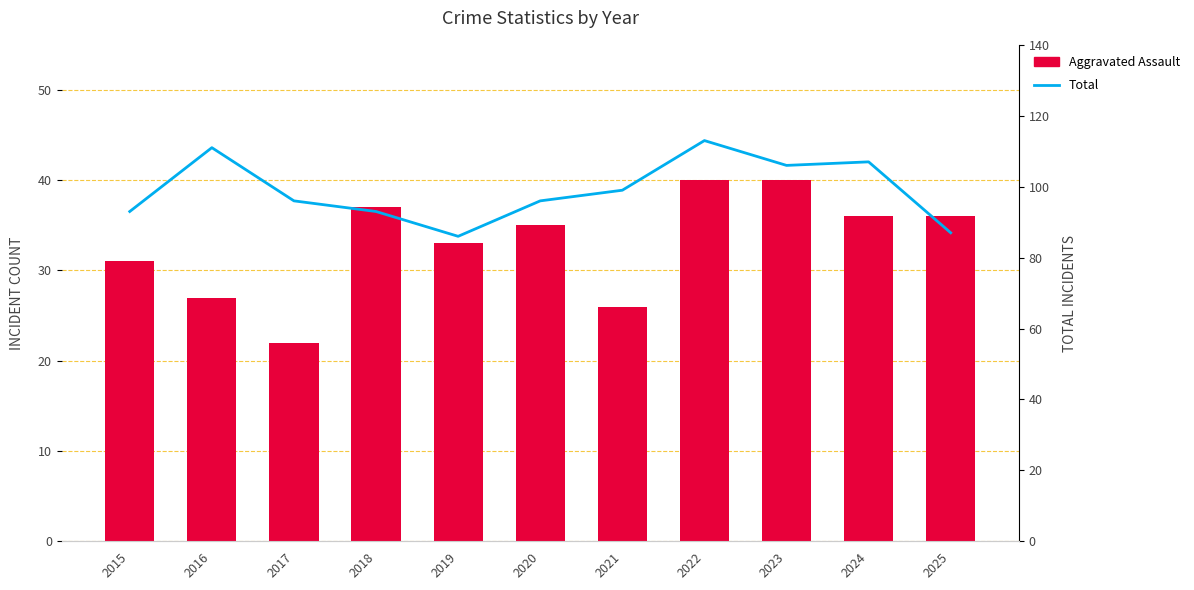

Rank the series at 2023 from highest to lowest value.

Total, Aggravated Assault